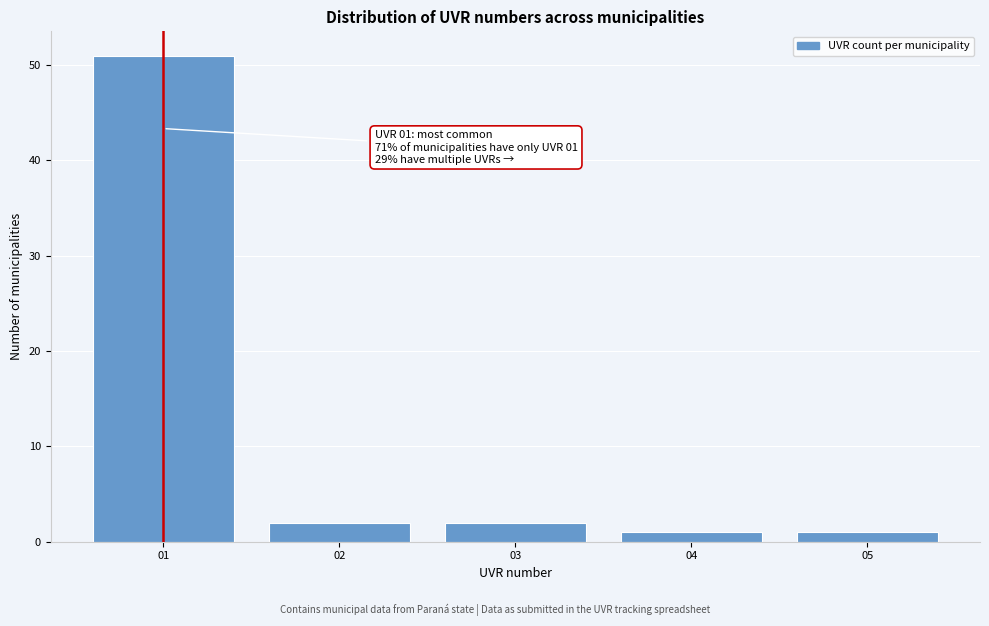

Reading left to right, extract all data points from this chart.

51	2	2	1	1